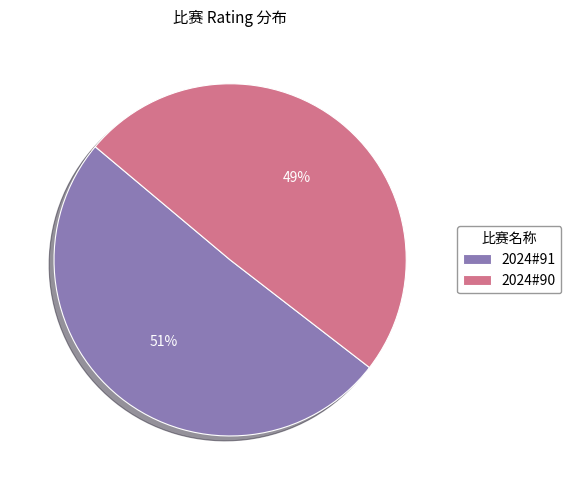

How many segments does this pie chart have?

2